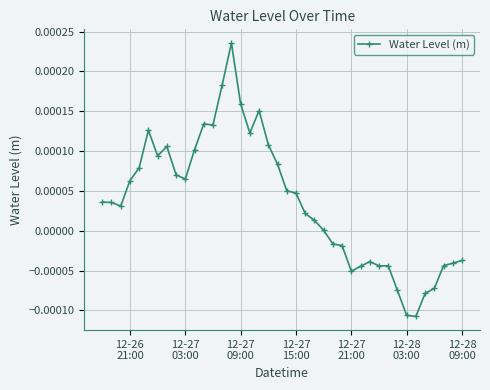

True or false: the data has more than 0 interior local peaks.

True